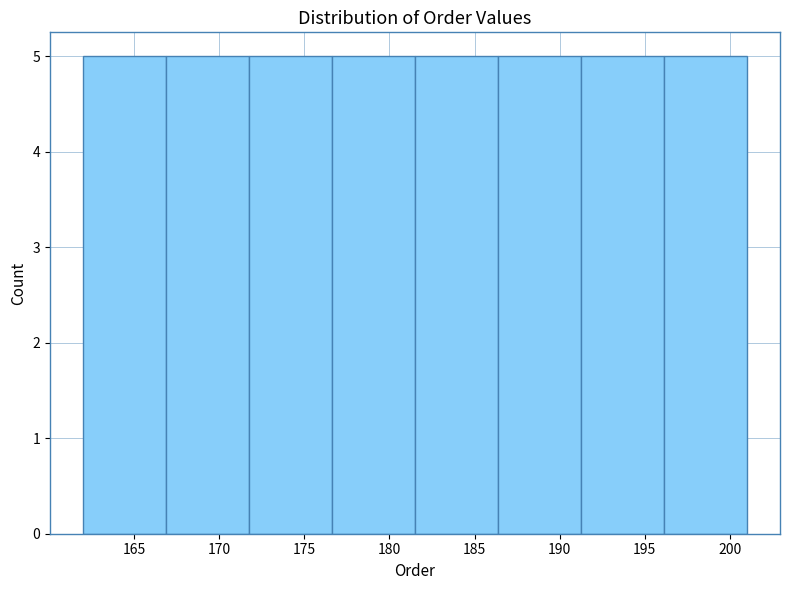

What is the height of the bar covering 196.0 to 201.0 on the x-axis? Neither the bar edges nor the heights are printed on the chart, so give them approximately, as read against the axes.

5